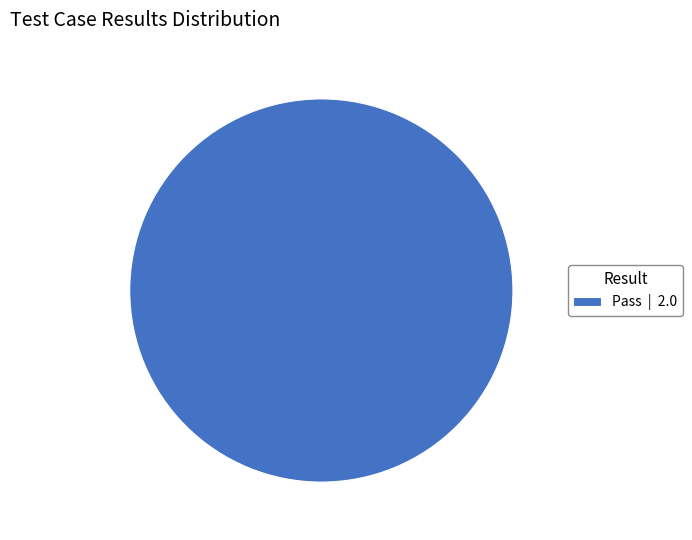

What is the majority slice?

Pass | 2.0